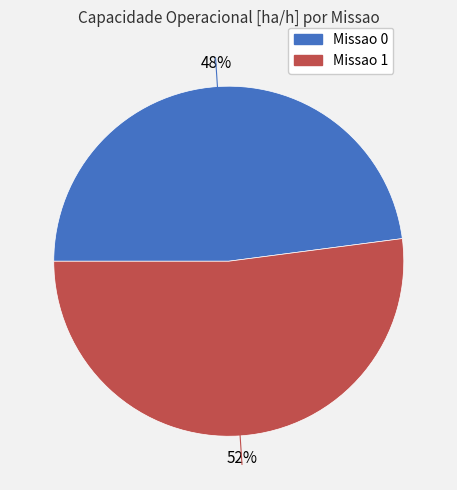

Is there any slice that represents more than half of the pie?

Yes